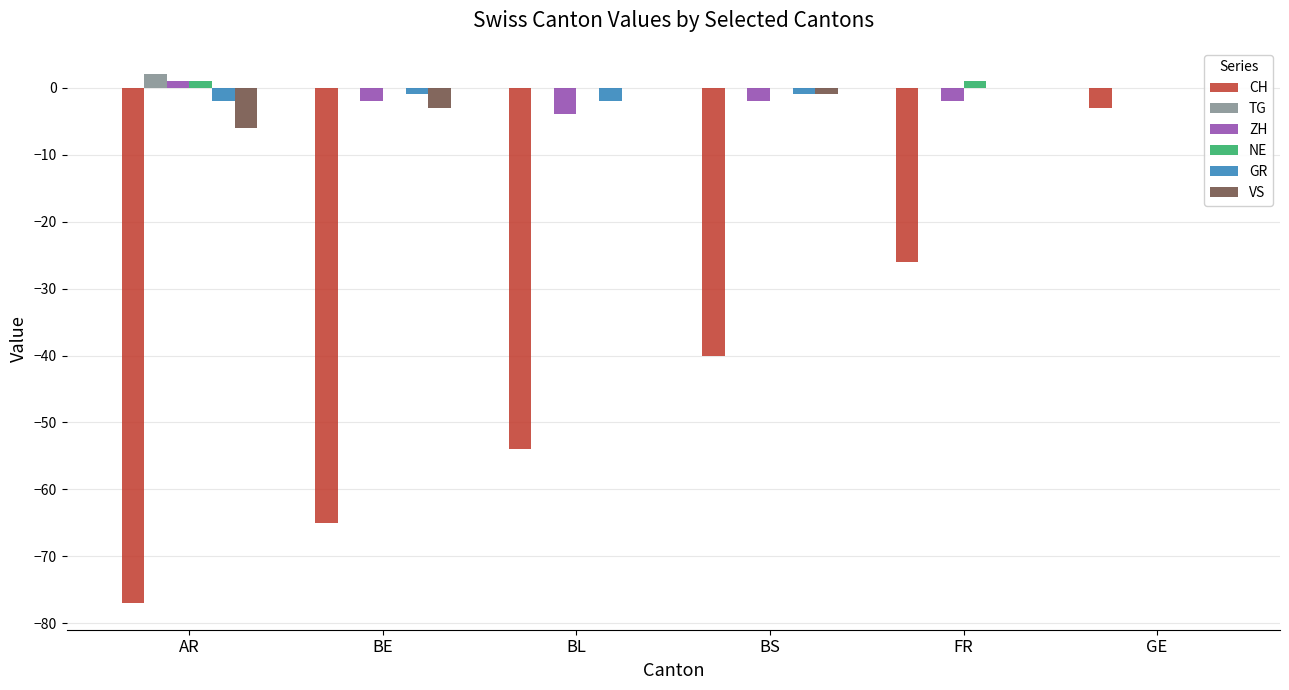

What is the maximum value for CH?

-3